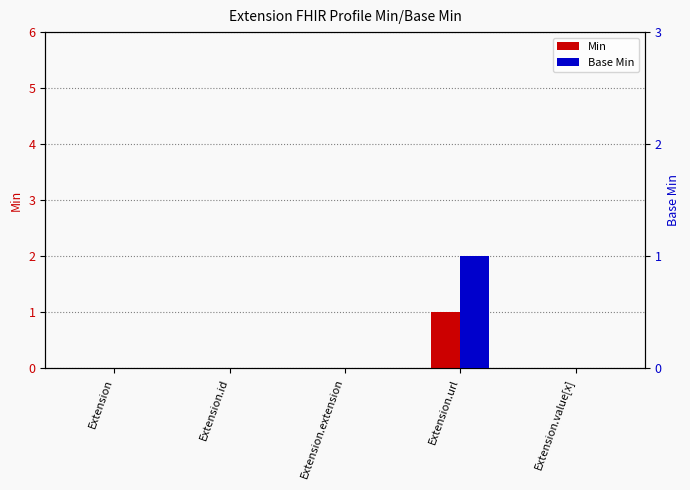

Reading left to right, what are all the values shown in this chart?

Min: 0	0	0	1	0
Base Min: 0	0	0	1	0